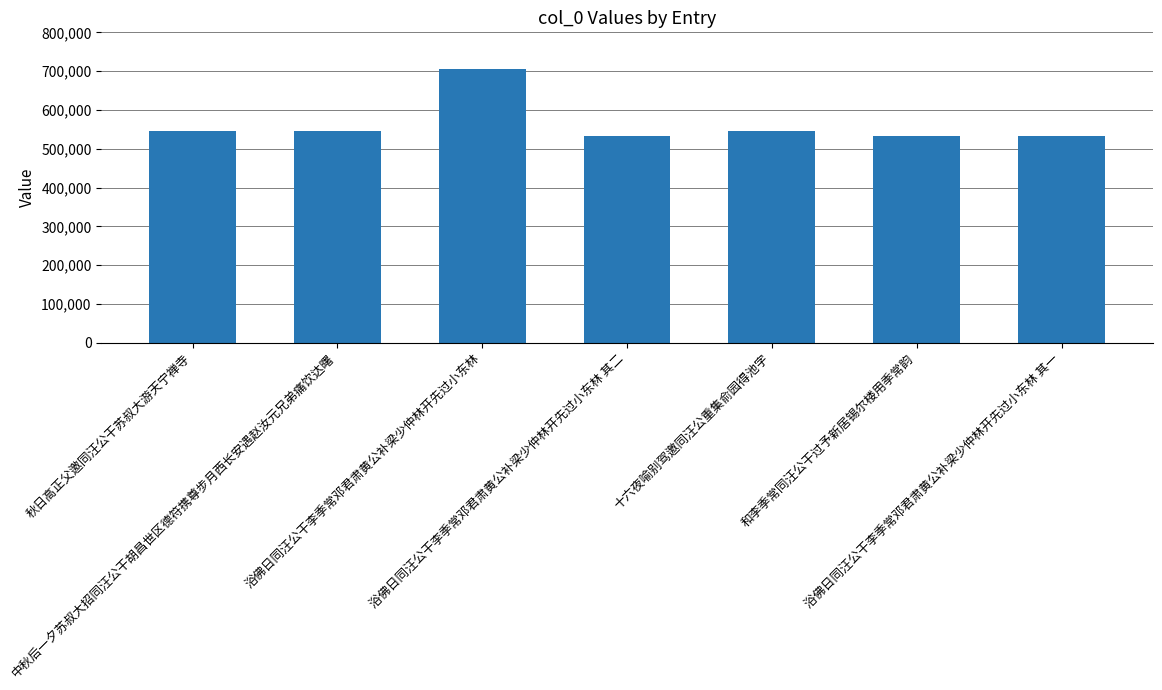

What is the average value?

563076